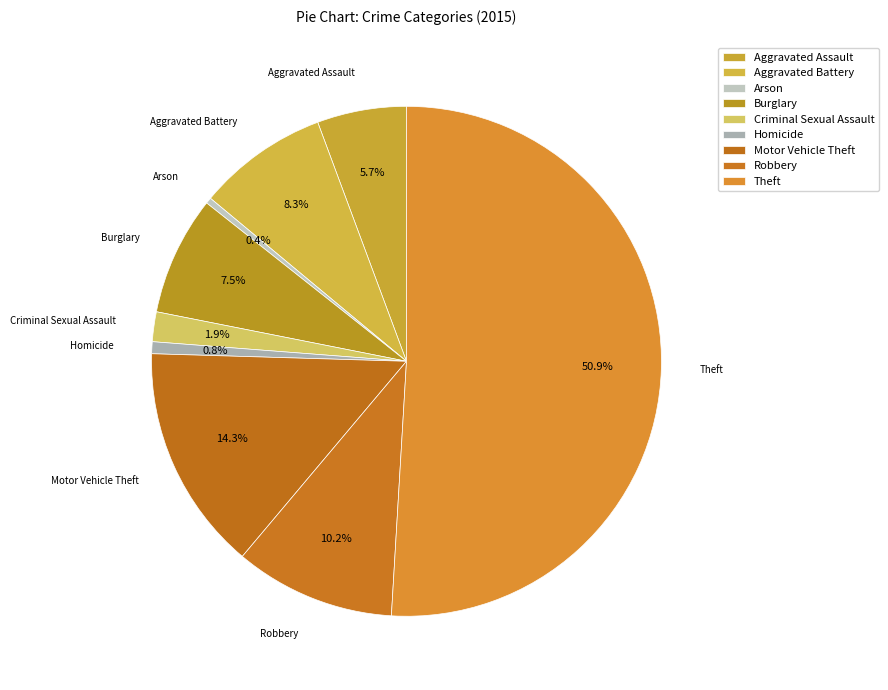

To the nearest percent, what percentage of the pie is Burglary?

8%